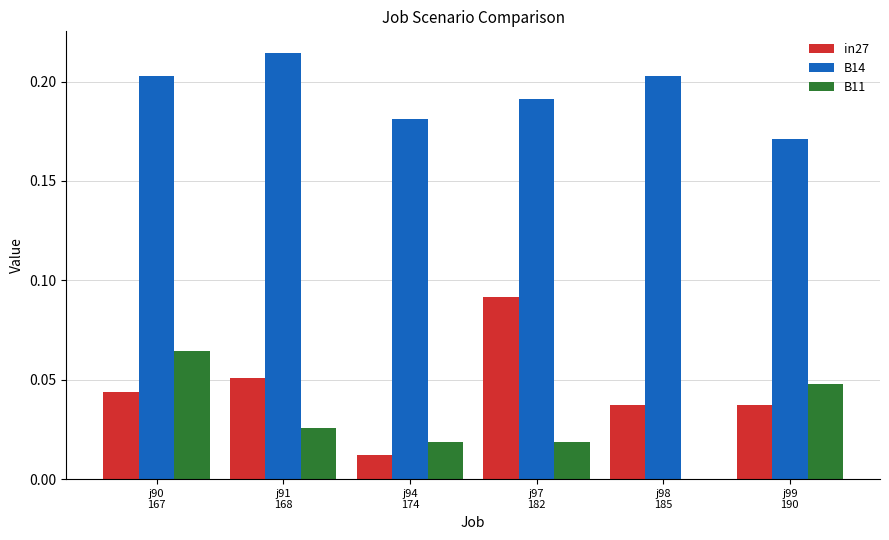

Which series has the largest total across all categories?

B14